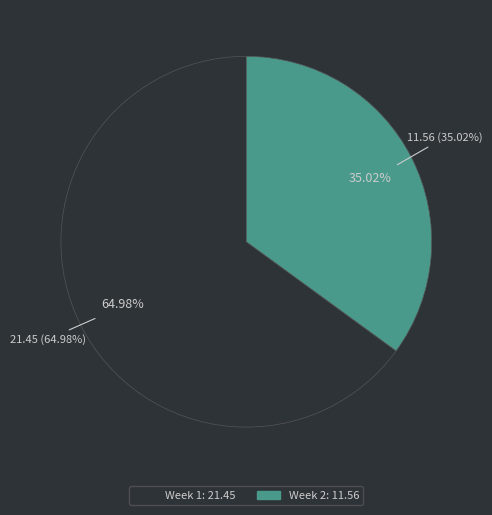

Which slice is the smallest?

Week 2